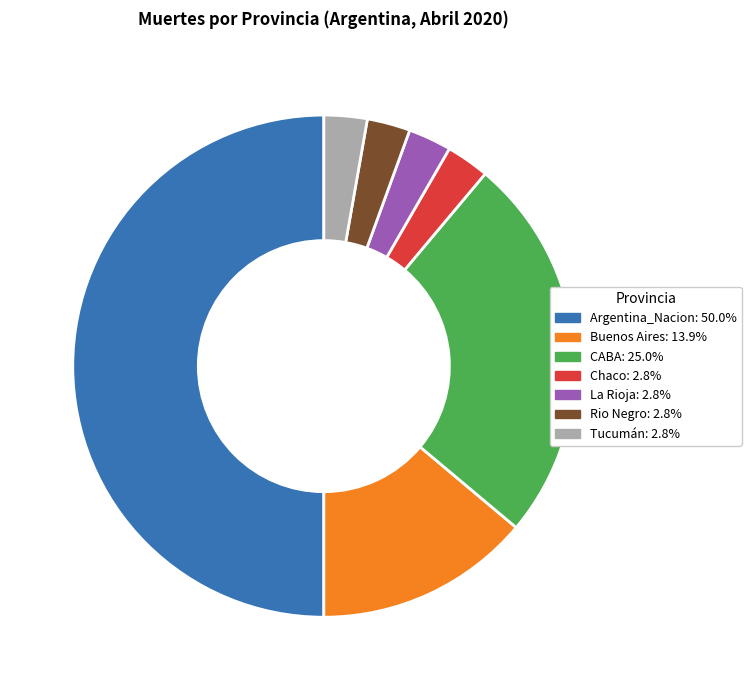

Which slice is the largest?

Argentina_Nacion